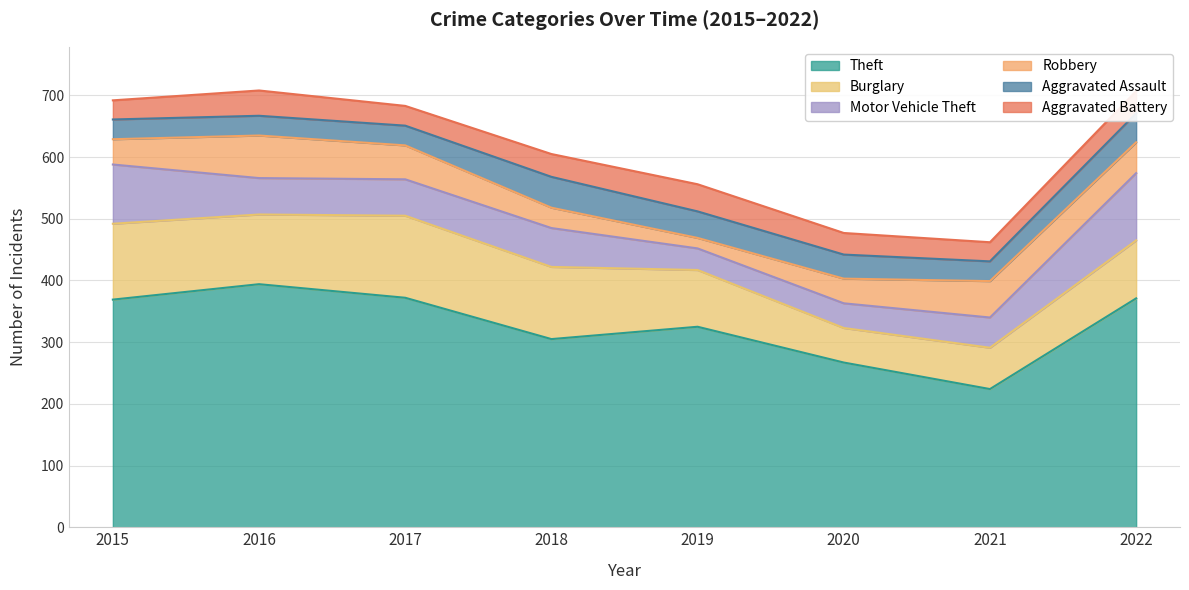

Which series has the largest total across all categories?

Theft